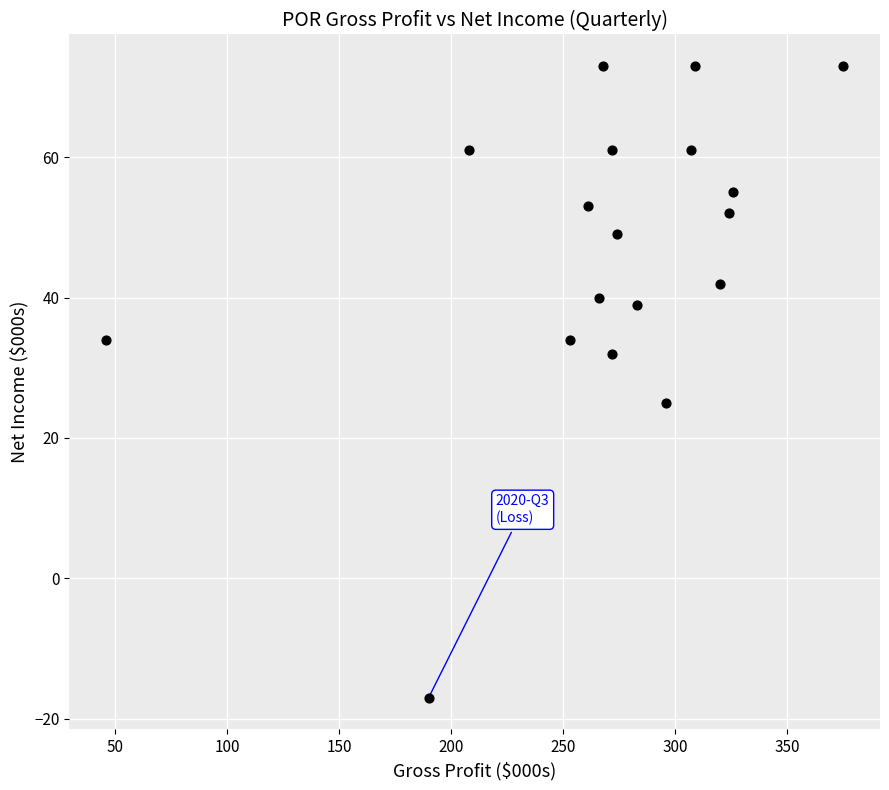

What Y value in the scatter plot is closest to 28?

25